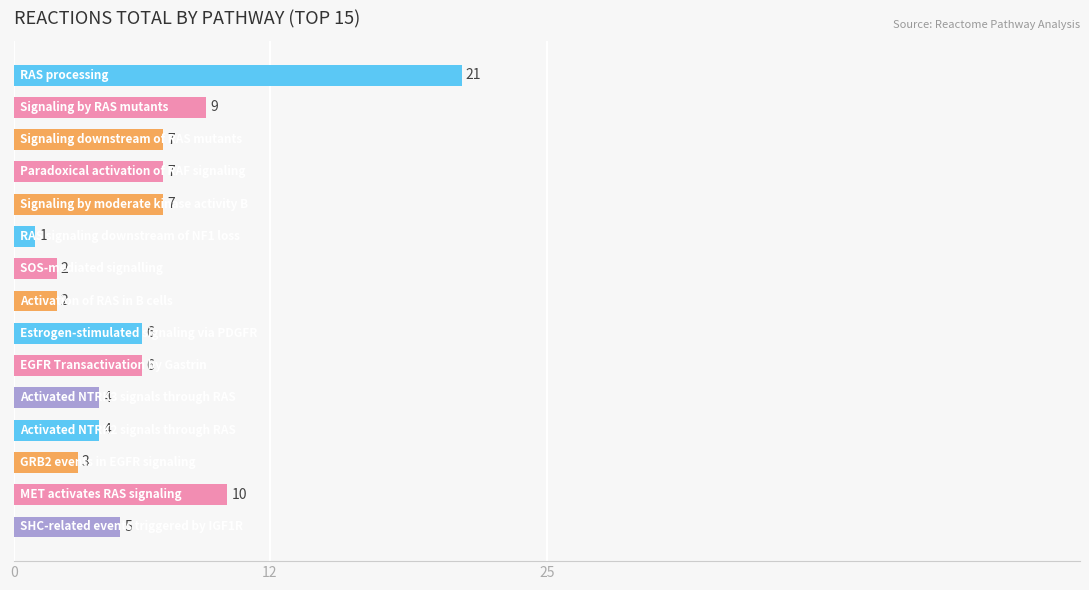

What is the greatest value displayed?

21